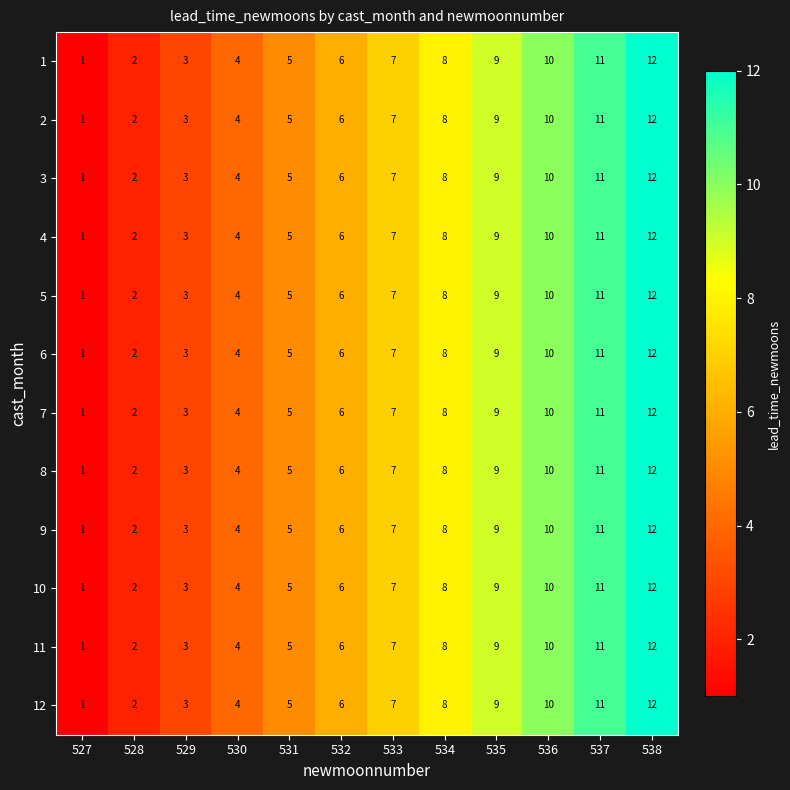

Where is 6 nearest to the value 6?

532